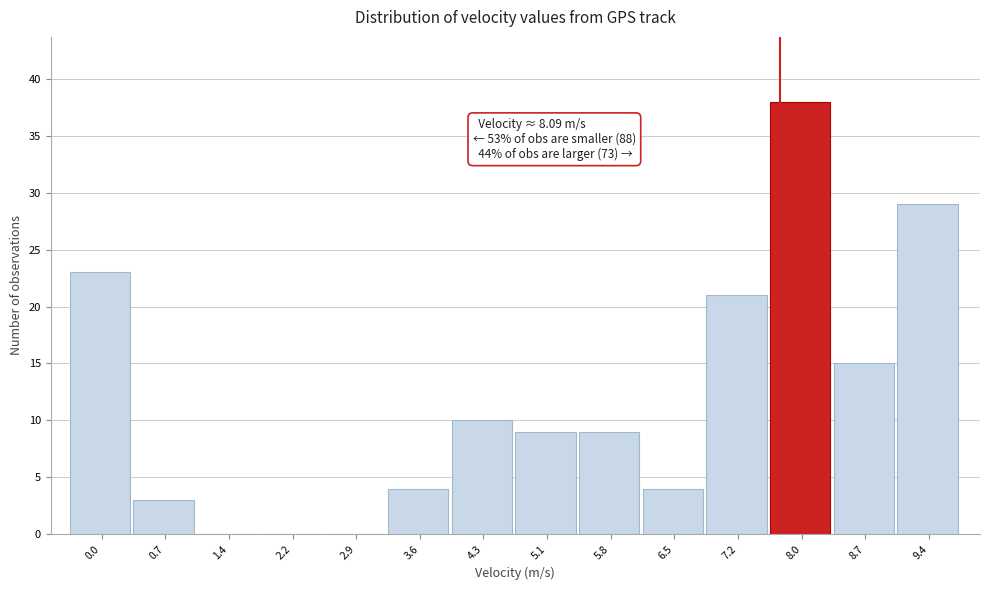

Reading left to right, transcribe all the data shown in this chart.

0.0=23	0.7=3	1.4=0	2.2=0	2.9=0	3.6=4	4.3=10	5.1=9	5.8=9	6.5=4	7.2=21	8.0=38	8.7=15	9.4=29